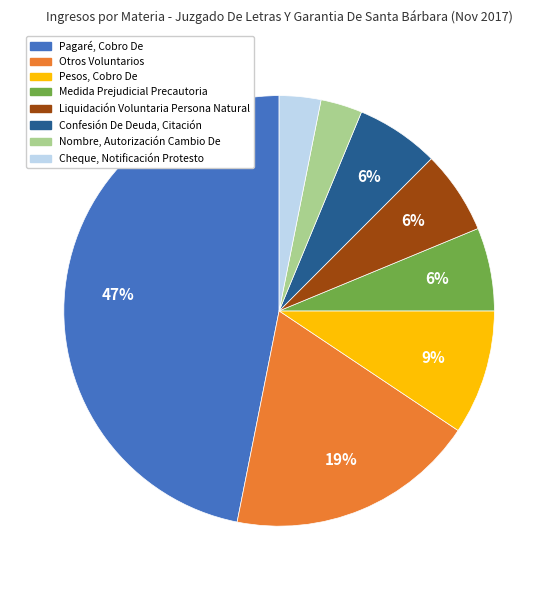

Which slice is the largest?

Pagaré, Cobro De